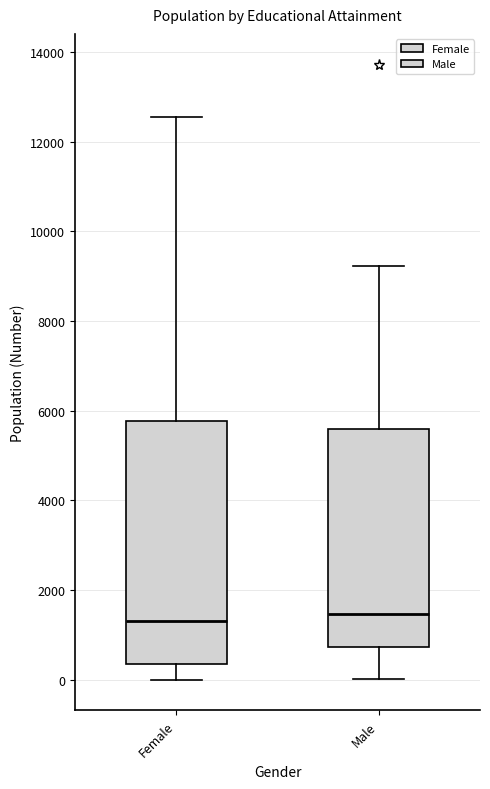

Reading left to right, read every box against the y-axis: the position of its median line, the range the box covers, and the ends of its whiskers. The values are not printed on the chart, so give them approximately, as read against the axis.

Female: median 1400, box 400 to 5800, whiskers 0 to 12600
Male: median 1400, box 800 to 5600, whiskers 0 to 9200